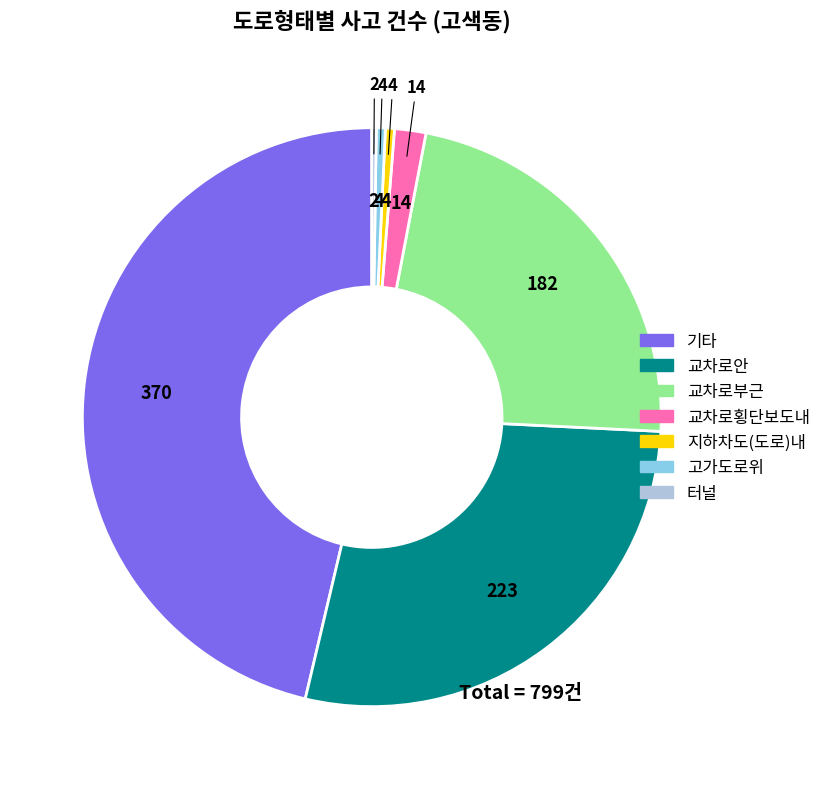

Which has a higher value, 기타 or 교차로횡단보도내?

기타